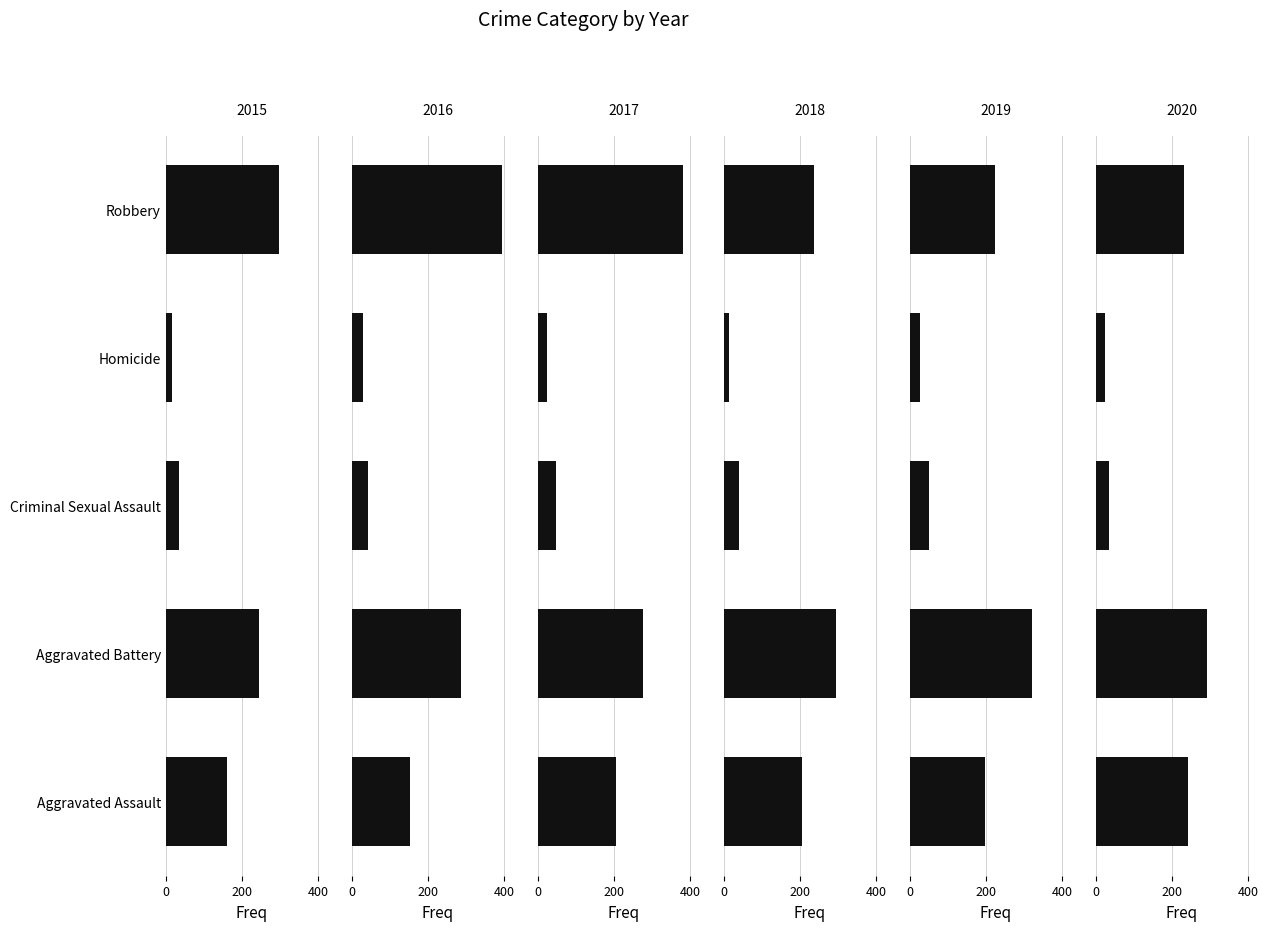

What is the spread (max minus min) of values at Aggravated Battery?

75